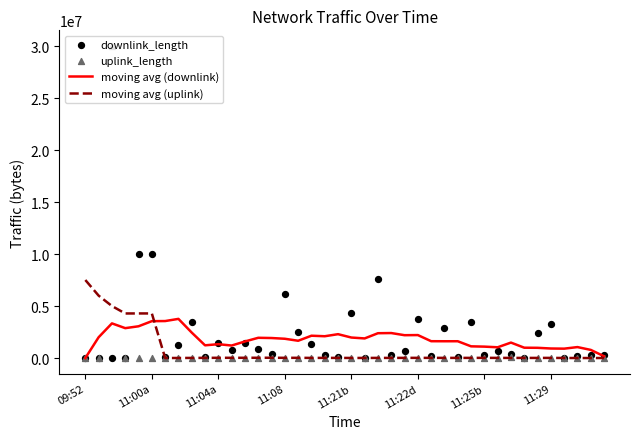

Is it true that moving avg (downlink) equals 3549540.1 at 11:00a?

True